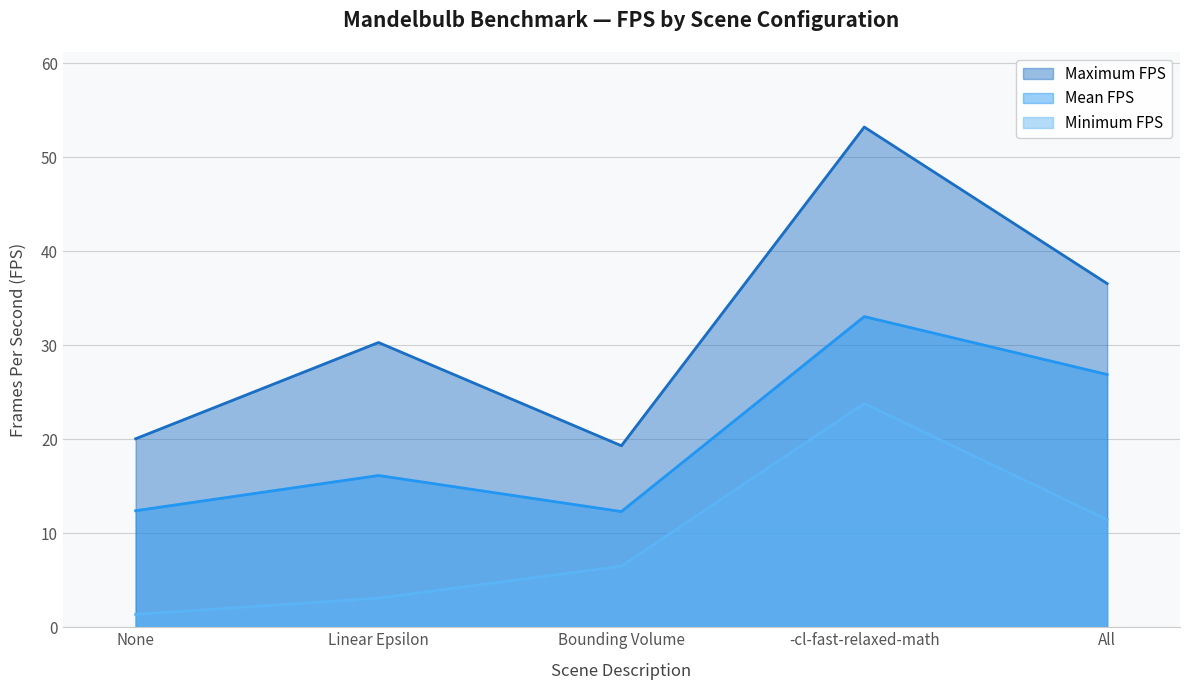

What is the value of the Mean FPS point at the 4th from the left?

33.0